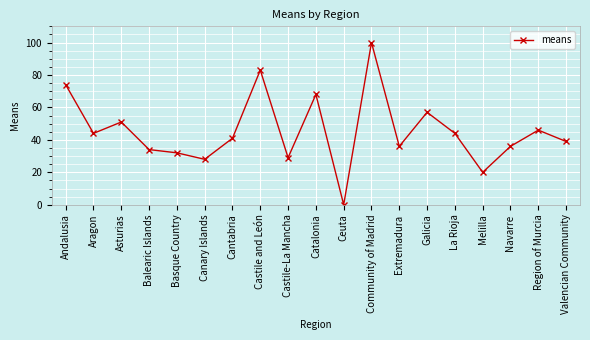

What is the sum of all values?

862